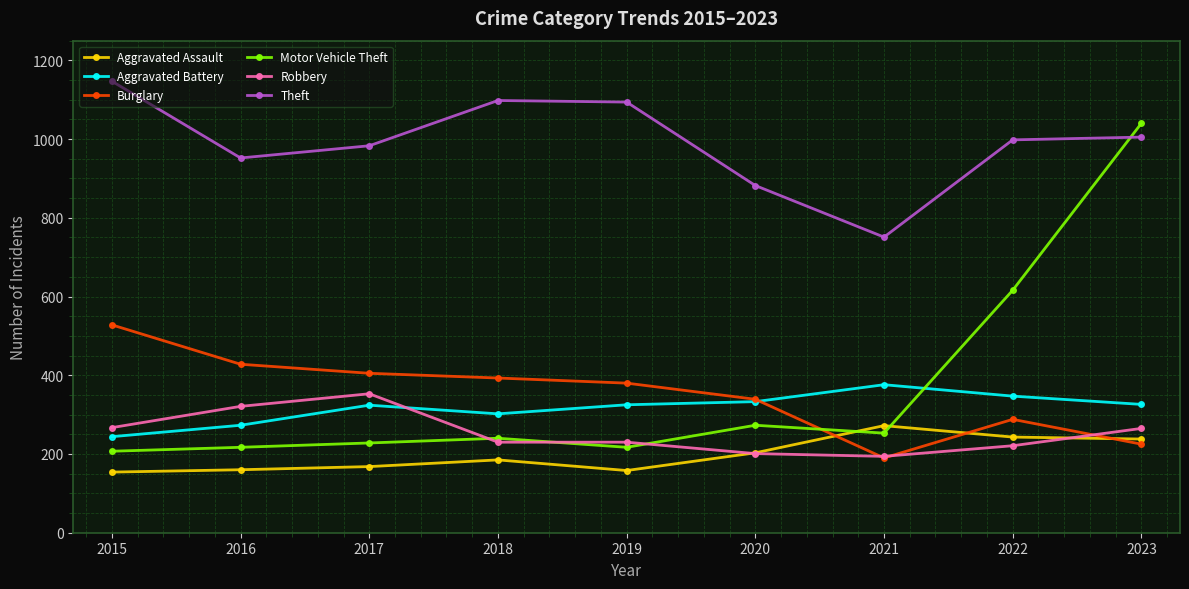

What is the value of the Aggravated Battery point at the 7th from the left?

376